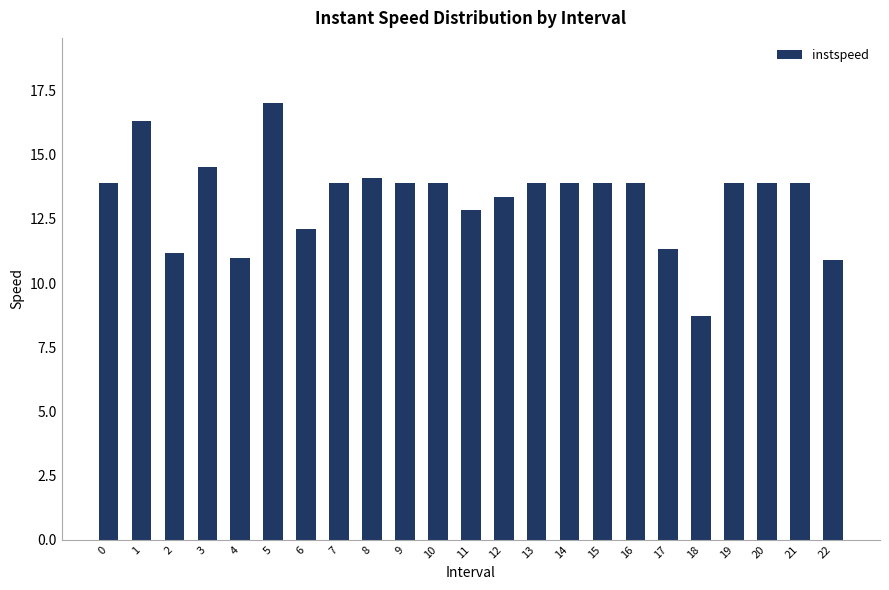

Approximately how many times larger is the value at 12 compared to 19?

1.0